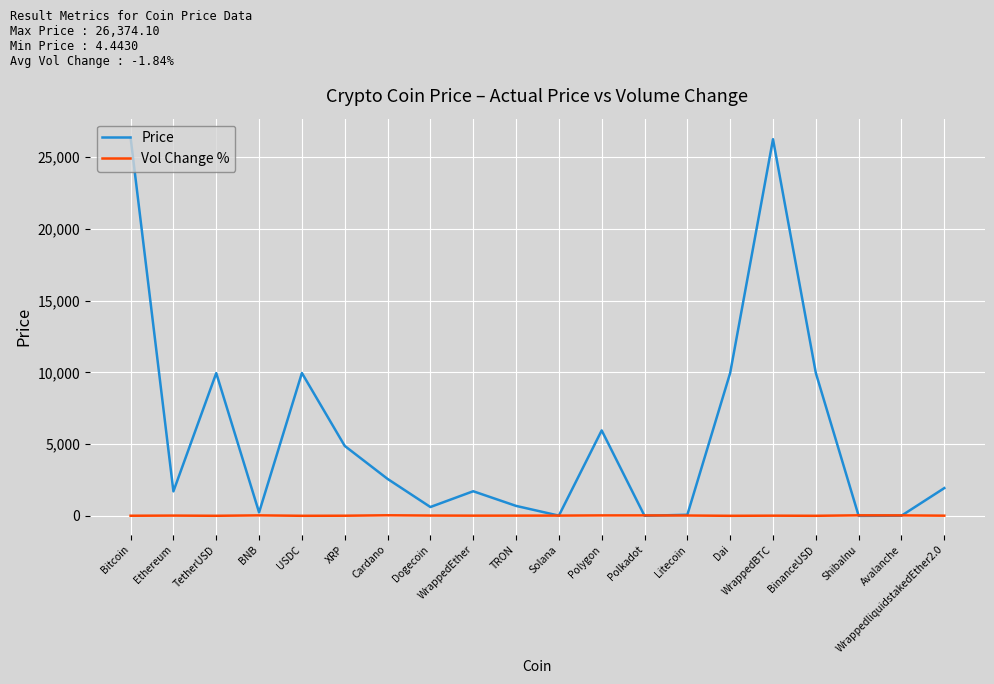

Where is Price nearest to the value 13187?

Dai